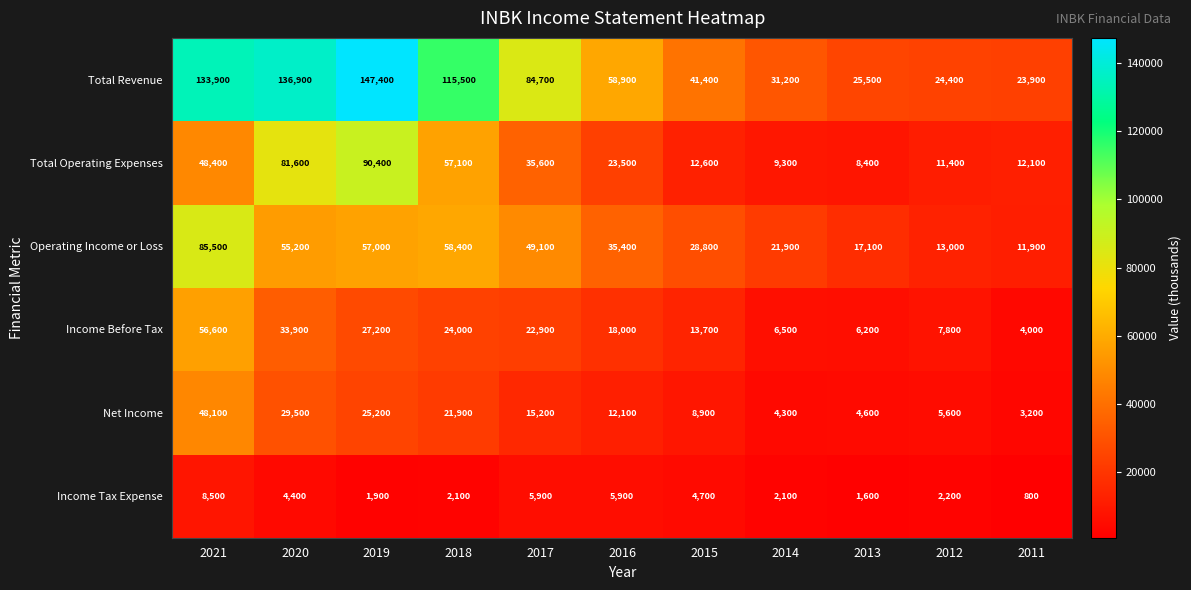

What is the total value across all series at 2018?

279000